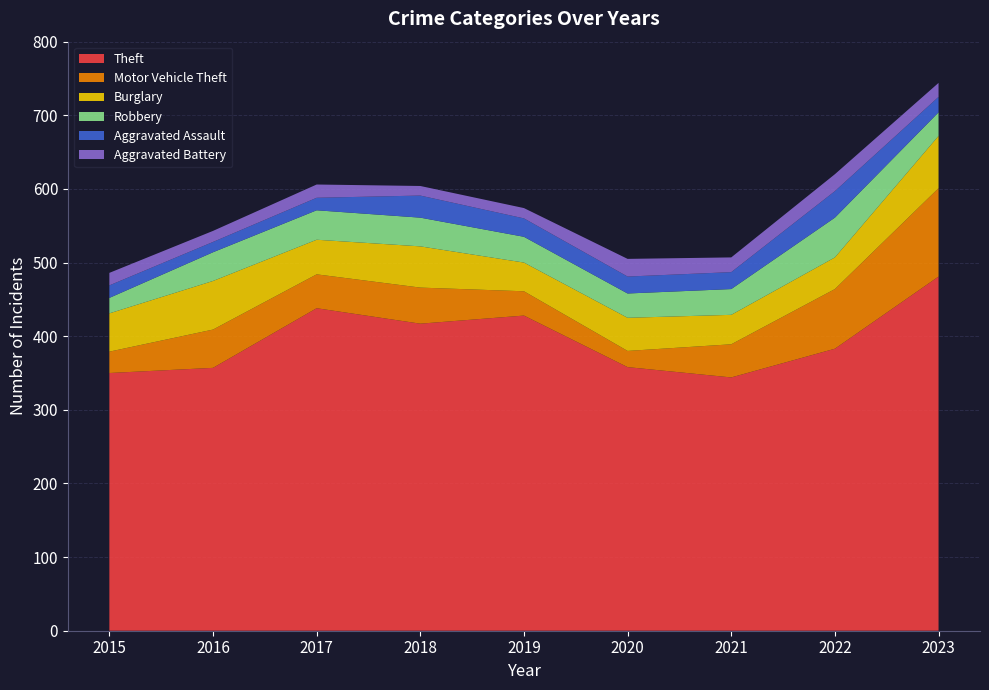

Reading left to right, what are all the values shown in this chart?

Theft: 2015=350	2016=357	2017=438	2018=417	2019=428	2020=358	2021=344	2022=383	2023=481
Motor Vehicle Theft: 2015=29	2016=52	2017=46	2018=49	2019=33	2020=22	2021=45	2022=81	2023=120
Burglary: 2015=52	2016=66	2017=47	2018=56	2019=39	2020=45	2021=40	2022=43	2023=71
Robbery: 2015=21	2016=39	2017=40	2018=39	2019=35	2020=33	2021=35	2022=54	2023=32
Aggravated Assault: 2015=17	2016=14	2017=17	2018=30	2019=25	2020=23	2021=23	2022=36	2023=21
Aggravated Battery: 2015=17	2016=15	2017=18	2018=13	2019=14	2020=24	2021=20	2022=23	2023=19